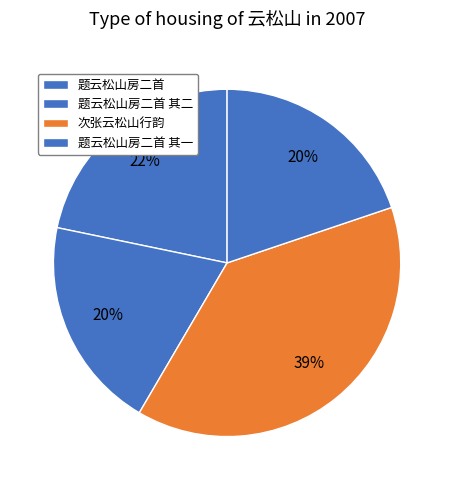

Does 题云松山房二首 represent more than half of the total?

No